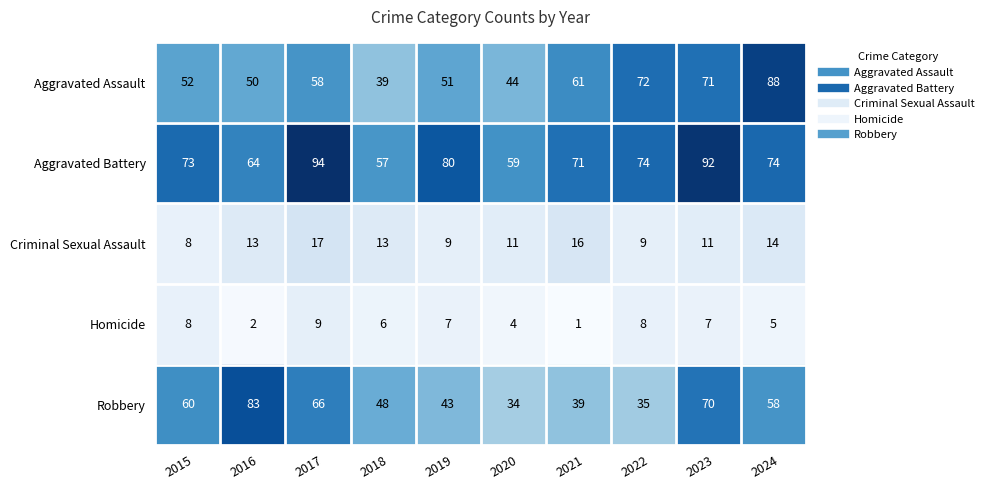

What is the highest value of the Aggravated Assault series?

88